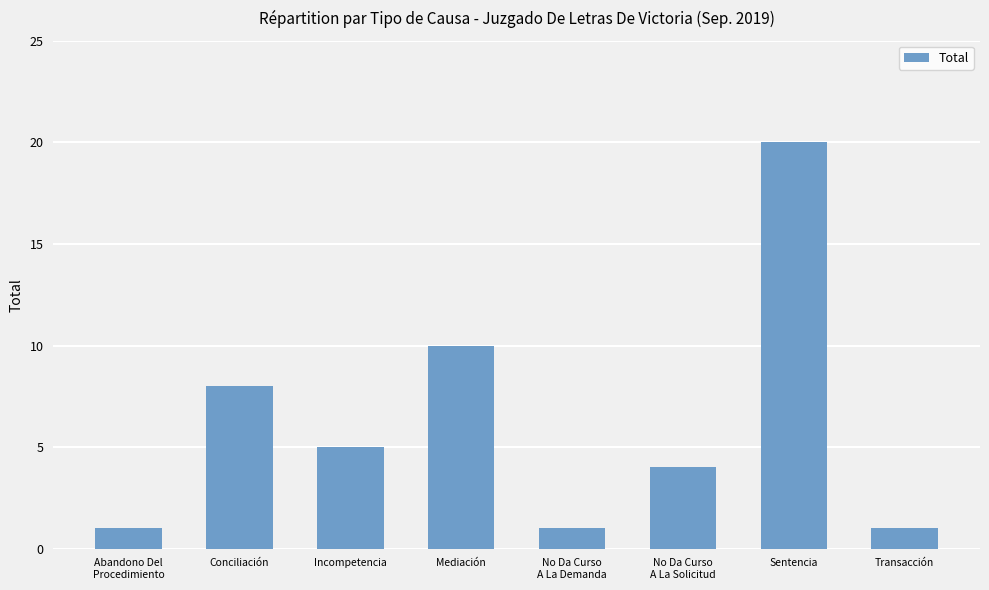

Which category has the highest value across all series?

Sentencia